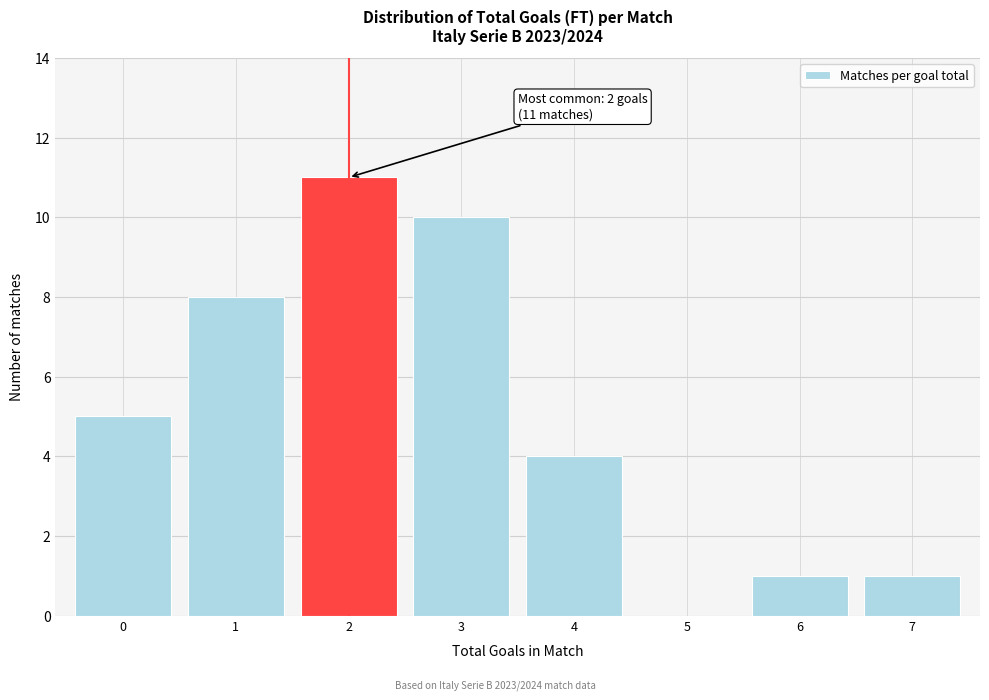

Reading left to right, transcribe all the data shown in this chart.

0=5	1=8	2=11	3=10	4=4	5=0	6=1	7=1